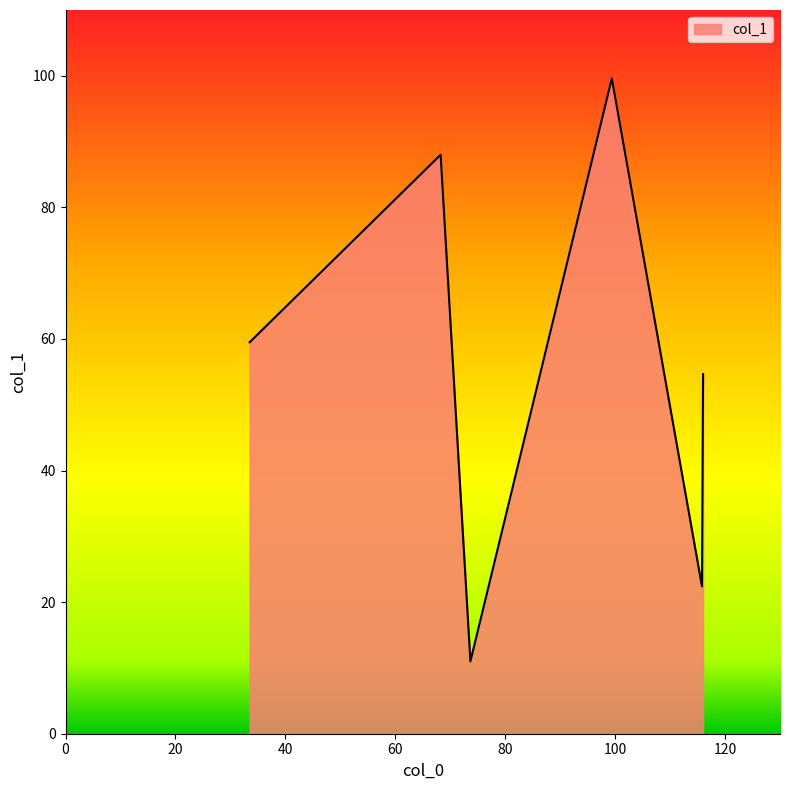

What is the minimum value shown in the chart?

11.0